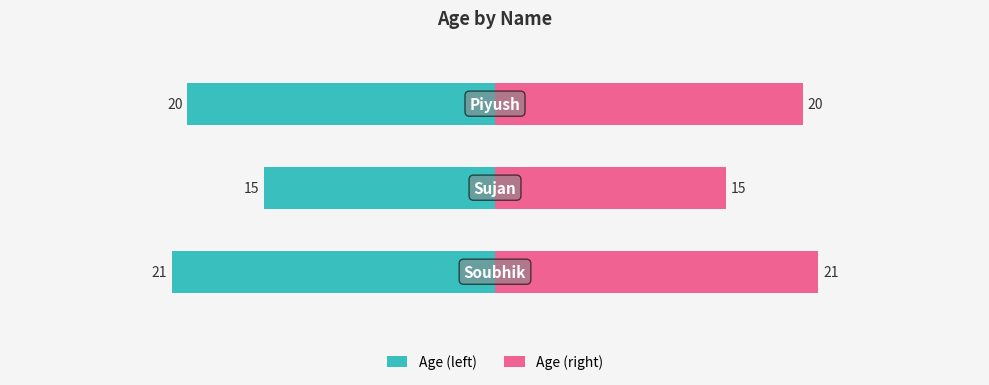

Which series has the largest range (max minus min)?

Age (left)